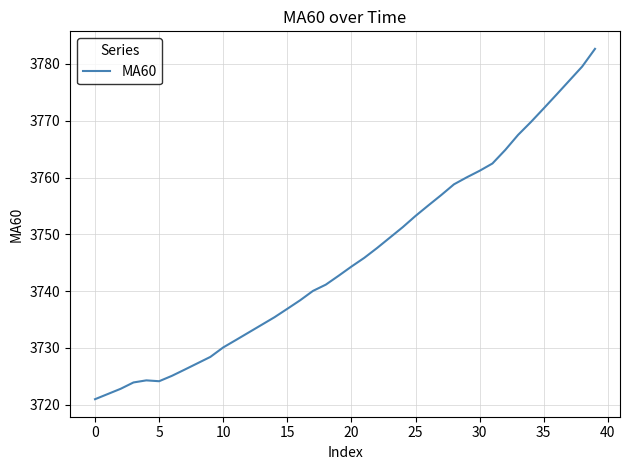

What is the difference between the maximum and minimum values?

61.7